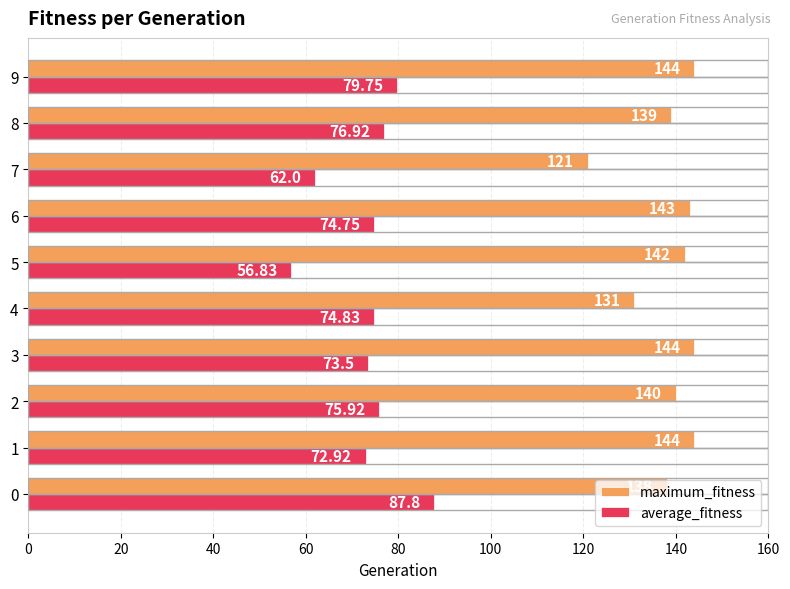

How many values in the average_fitness series are below 74?

4